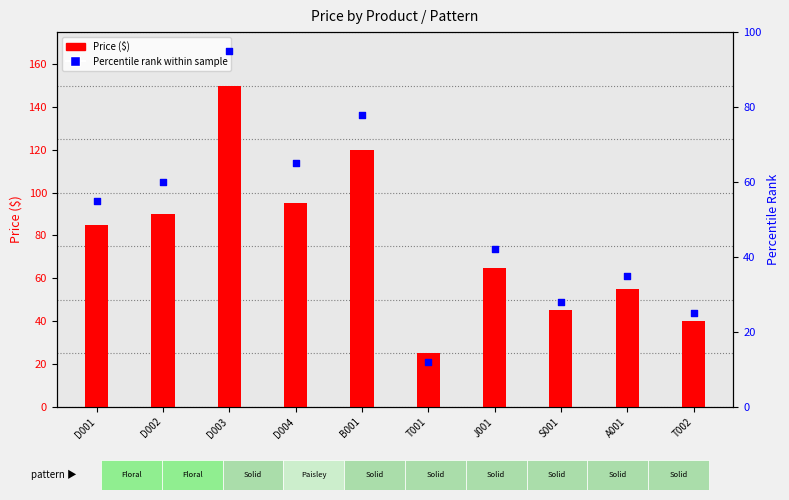

Is the value of Percentile rank within sample at T001 greater than the value of Price ($) at T001?

No